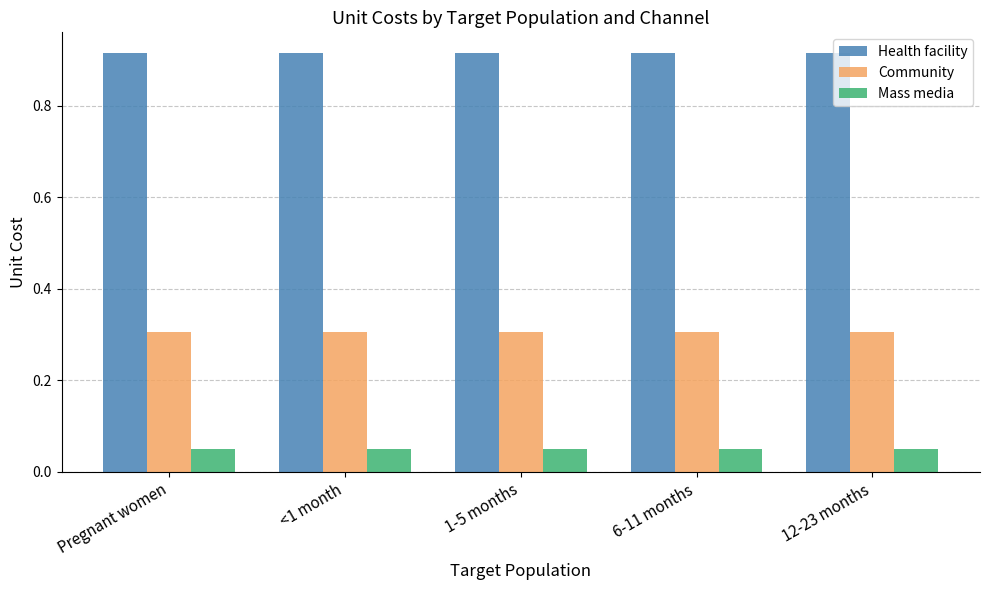

What position from the left is <1 month?

2